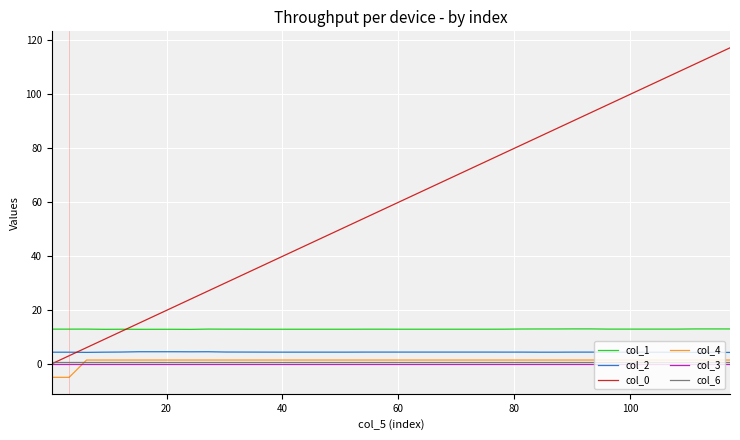

True or false: col_4 and col_0 cross at least once.

False